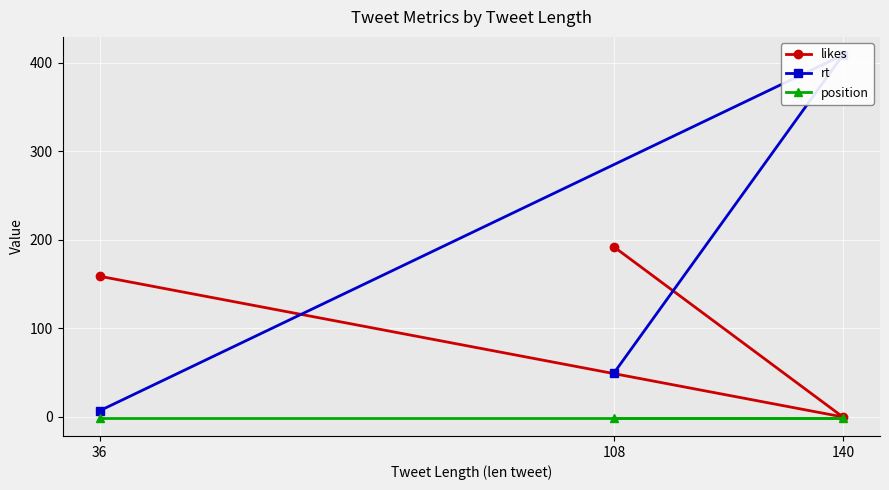

What is the total value across all series at 140?

408